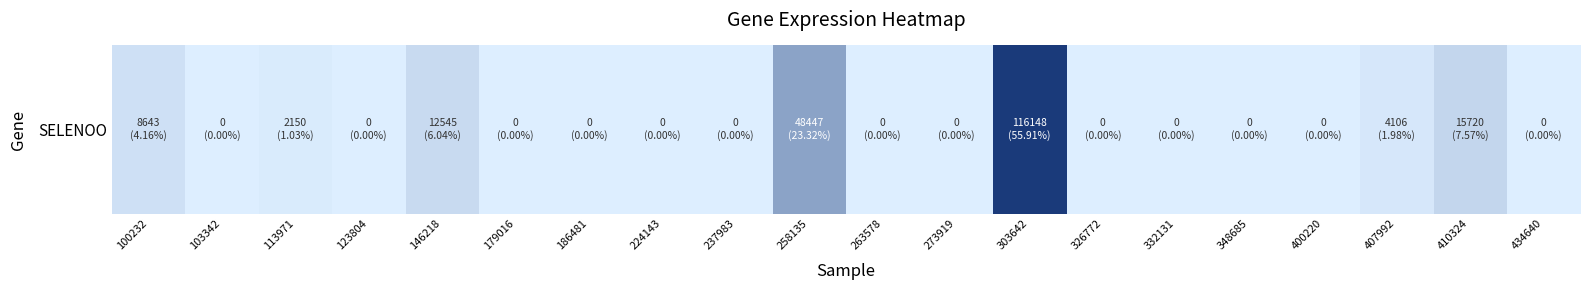

What is the sum of all values?

207759